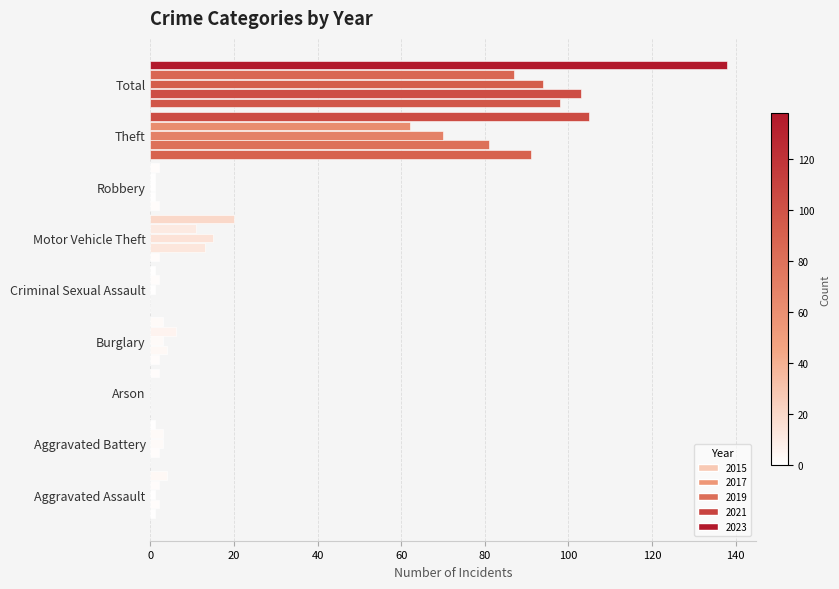

What is the minimum value for 2017?

1